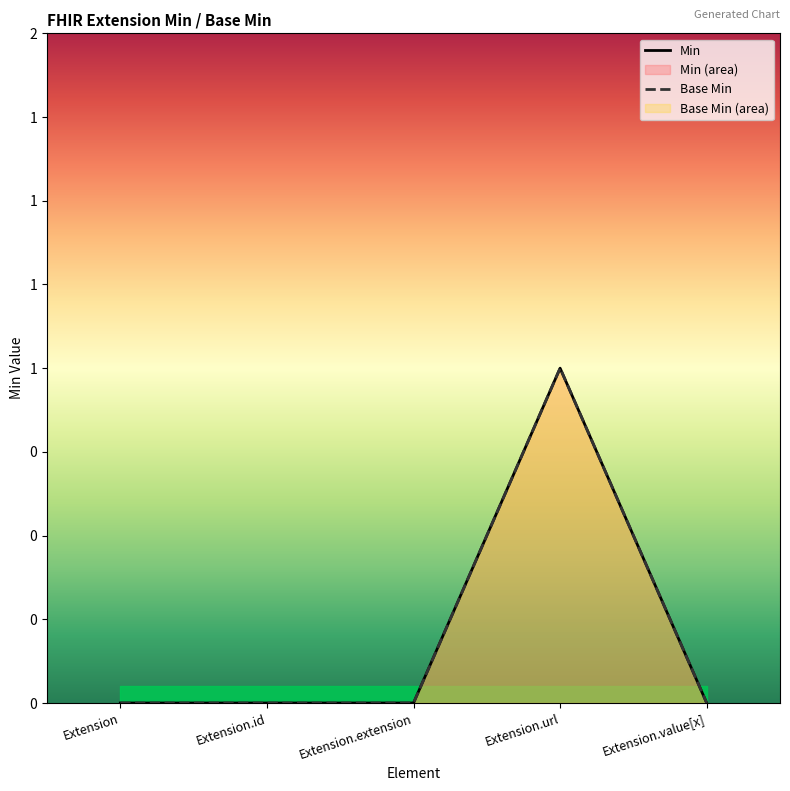

Count the Base Min values in the range 0 to 1.

5